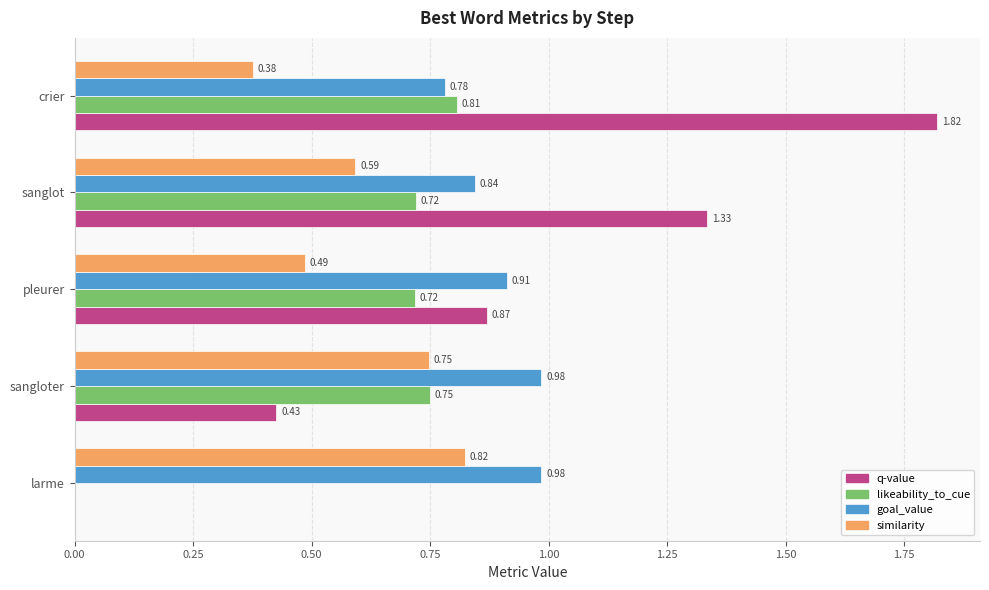

Between larme and crier, which series saw the biggest shift?

q-value